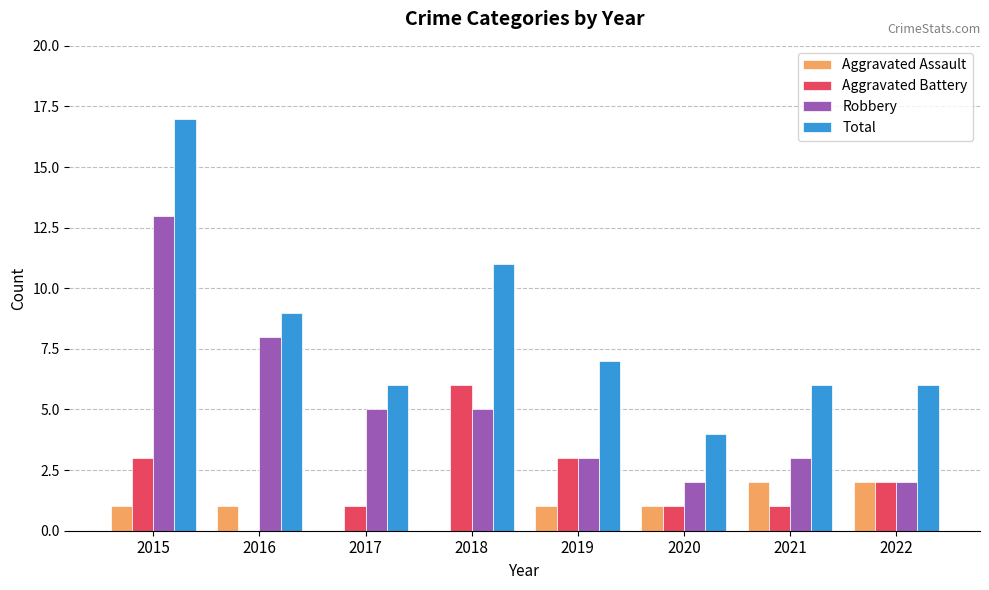

At which category does the chart reach its peak across all series?

2015